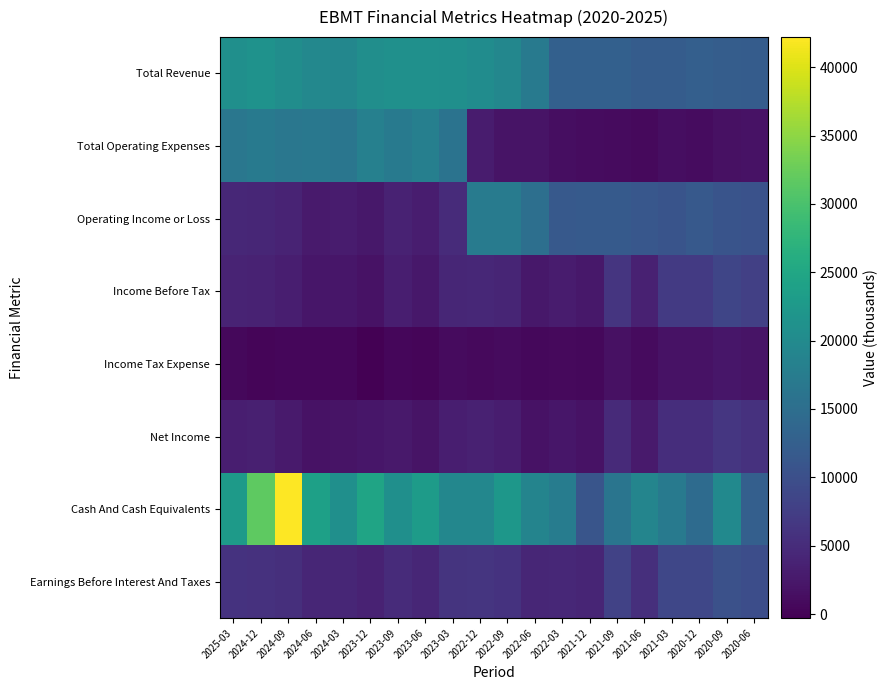

Reading left to right, transcribe all the data shown in this chart.

Total Revenue: 2025-03=20900	2024-12=21400	2024-09=20500	2024-06=19500	2024-03=19300	2023-12=20700	2023-09=21000	2023-06=21100	2023-03=20800	2022-12=20300	2022-09=19300	2022-06=17100	2022-03=12800	2021-12=12800	2021-09=12800	2021-06=12100	2021-03=12000	2020-12=12600	2020-09=12300	2020-06=12100
Total Operating Expenses: 2025-03=16500	2024-12=17100	2024-09=16600	2024-06=16700	2024-03=16400	2023-12=18200	2023-09=17200	2023-06=18000	2023-03=15900	2022-12=3000	2022-09=2000	2022-06=1900	2022-03=1200	2021-12=1100	2021-09=1000	2021-06=800	2021-03=1200	2020-12=1100	2020-09=1600	2020-06=1700
Operating Income or Loss: 2025-03=4400	2024-12=4300	2024-09=3900	2024-06=2800	2024-03=2900	2023-12=2500	2023-09=3800	2023-06=3100	2023-03=4900	2022-12=17300	2022-09=17300	2022-06=15200	2022-03=11600	2021-12=11700	2021-09=11800	2021-06=11300	2021-03=10800	2020-12=11500	2020-09=10700	2020-06=10400
Income Before Tax: 2025-03=3900	2024-12=3700	2024-09=3200	2024-06=2200	2024-03=2300	2023-12=1800	2023-09=3200	2023-06=2400	2023-03=4300	2022-12=4400	2022-09=4100	2022-06=2400	2022-03=2900	2021-12=2400	2021-09=6300	2021-06=3600	2021-03=7000	2020-12=6900	2020-09=8600	2020-06=7800
Income Tax Expense: 2025-03=600	2024-12=300	2024-09=500	2024-06=400	2024-03=400	2023-12=-300	2023-09=500	2023-06=300	2023-03=1000	2022-12=800	2022-09=1000	2022-06=600	2022-03=700	2021-12=600	2021-09=1600	2021-06=900	2021-03=1800	2020-12=1700	2020-09=2200	2020-06=2000
Net Income: 2025-03=3200	2024-12=3400	2024-09=2700	2024-06=1700	2024-03=1900	2023-12=2200	2023-09=2600	2023-06=2000	2023-03=3200	2022-12=3600	2022-09=3100	2022-06=1800	2022-03=2200	2021-12=1700	2021-09=4700	2021-06=2700	2021-03=5300	2020-12=5200	2020-09=6400	2020-06=5700
Cash And Cash Equivalents: 2025-03=22800	2024-12=31600	2024-09=42200	2024-06=23800	2024-03=20900	2023-12=24500	2023-09=20800	2023-06=23000	2023-03=19400	2022-12=19300	2022-09=22200	2022-06=18800	2022-03=17500	2021-12=10900	2021-09=16300	2021-06=19000	2021-03=17200	2020-12=14500	2020-09=19900	2020-06=12600
Earnings Before Interest And Taxes: 2025-03=6000	2024-12=5800	2024-09=5400	2024-06=4300	2024-03=4300	2023-12=3700	2023-09=4900	2023-06=4200	2023-03=6100	2022-12=6200	2022-09=6000	2022-06=4200	2022-03=4500	2021-12=4100	2021-09=8100	2021-06=5500	2021-03=8800	2020-12=8700	2020-09=10200	2020-06=9700